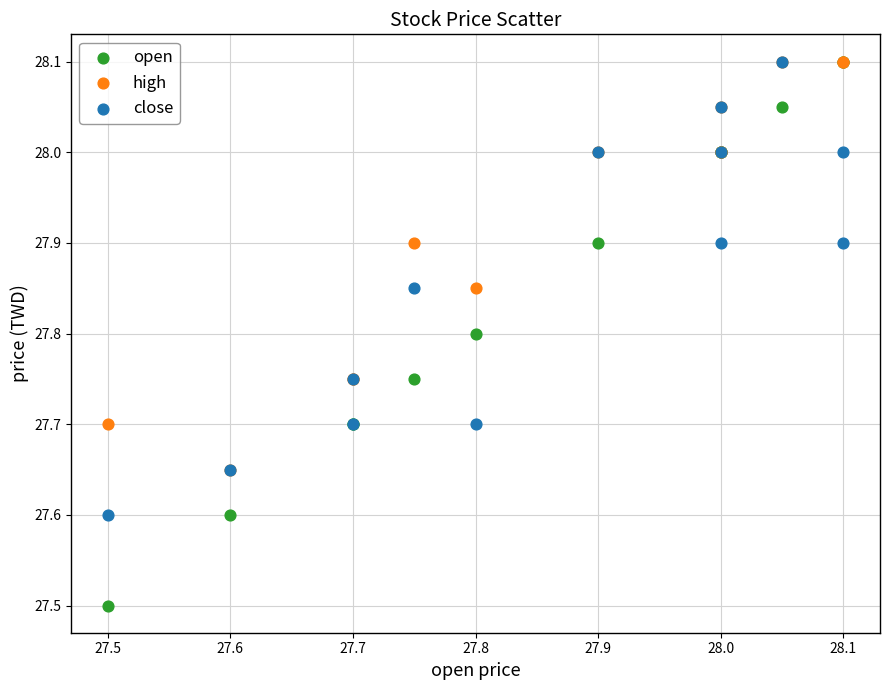

Which series reaches the minimum Y coordinate?

open